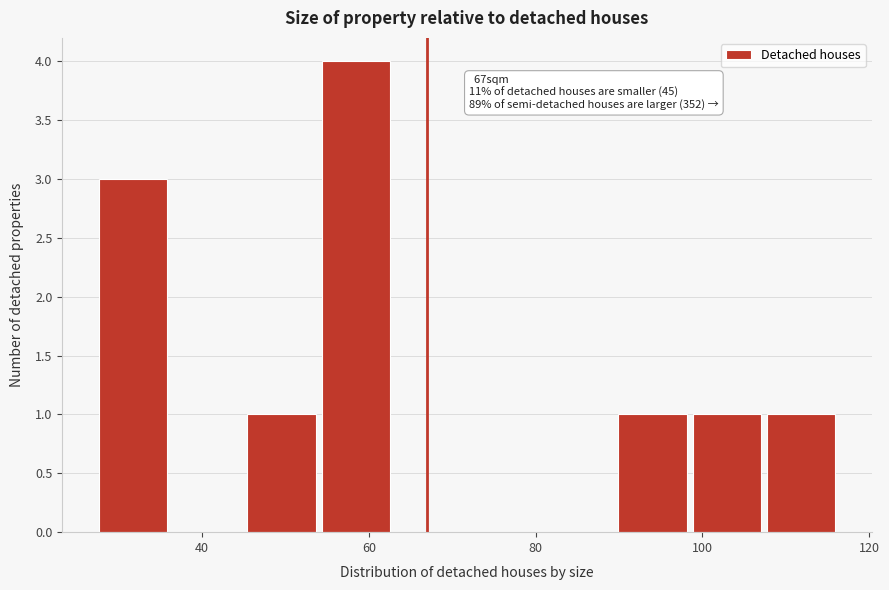

Over which range of the x-axis is the bar tallest?

54 to 62